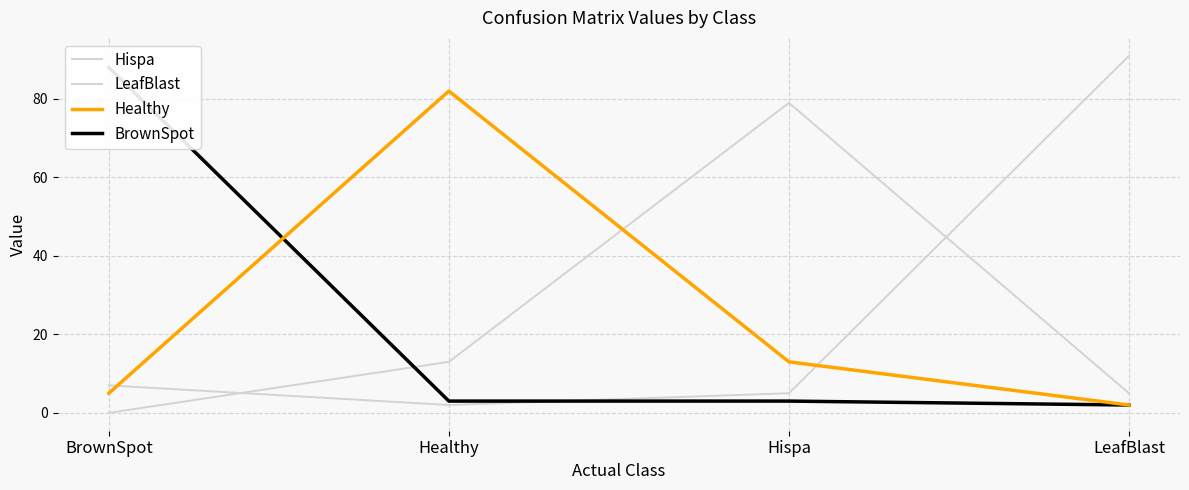

True or false: Healthy has more than 0 points higher than both neighbors.

True